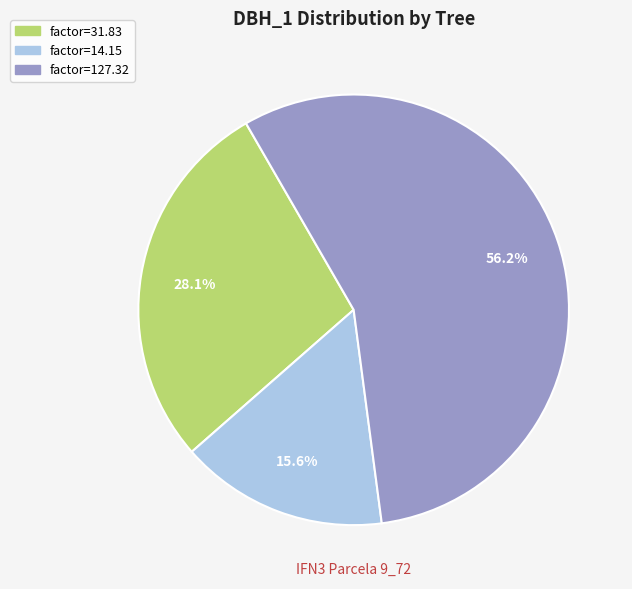

What is the majority slice?

factor=127.32